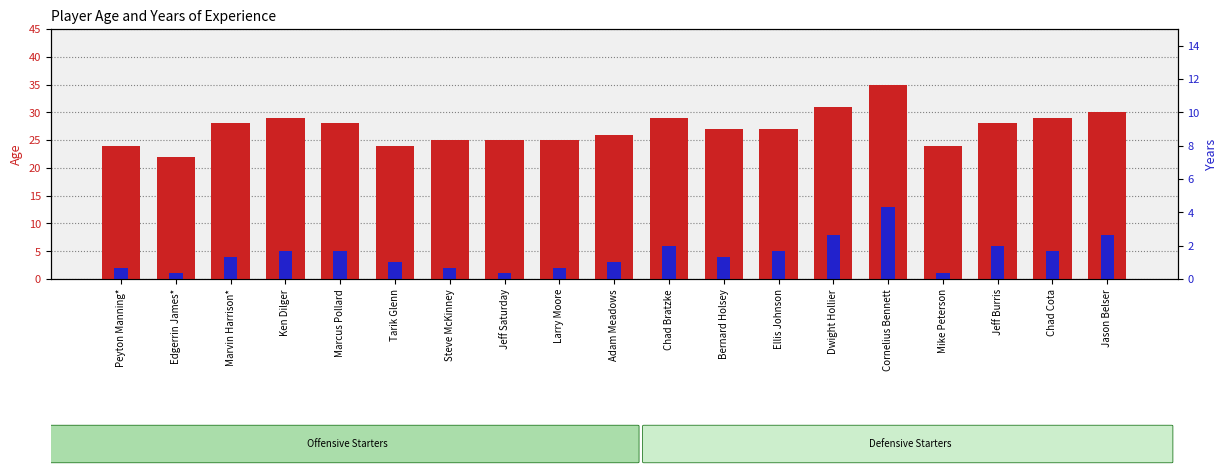

What is the total value across all series at Jason Belser?

38